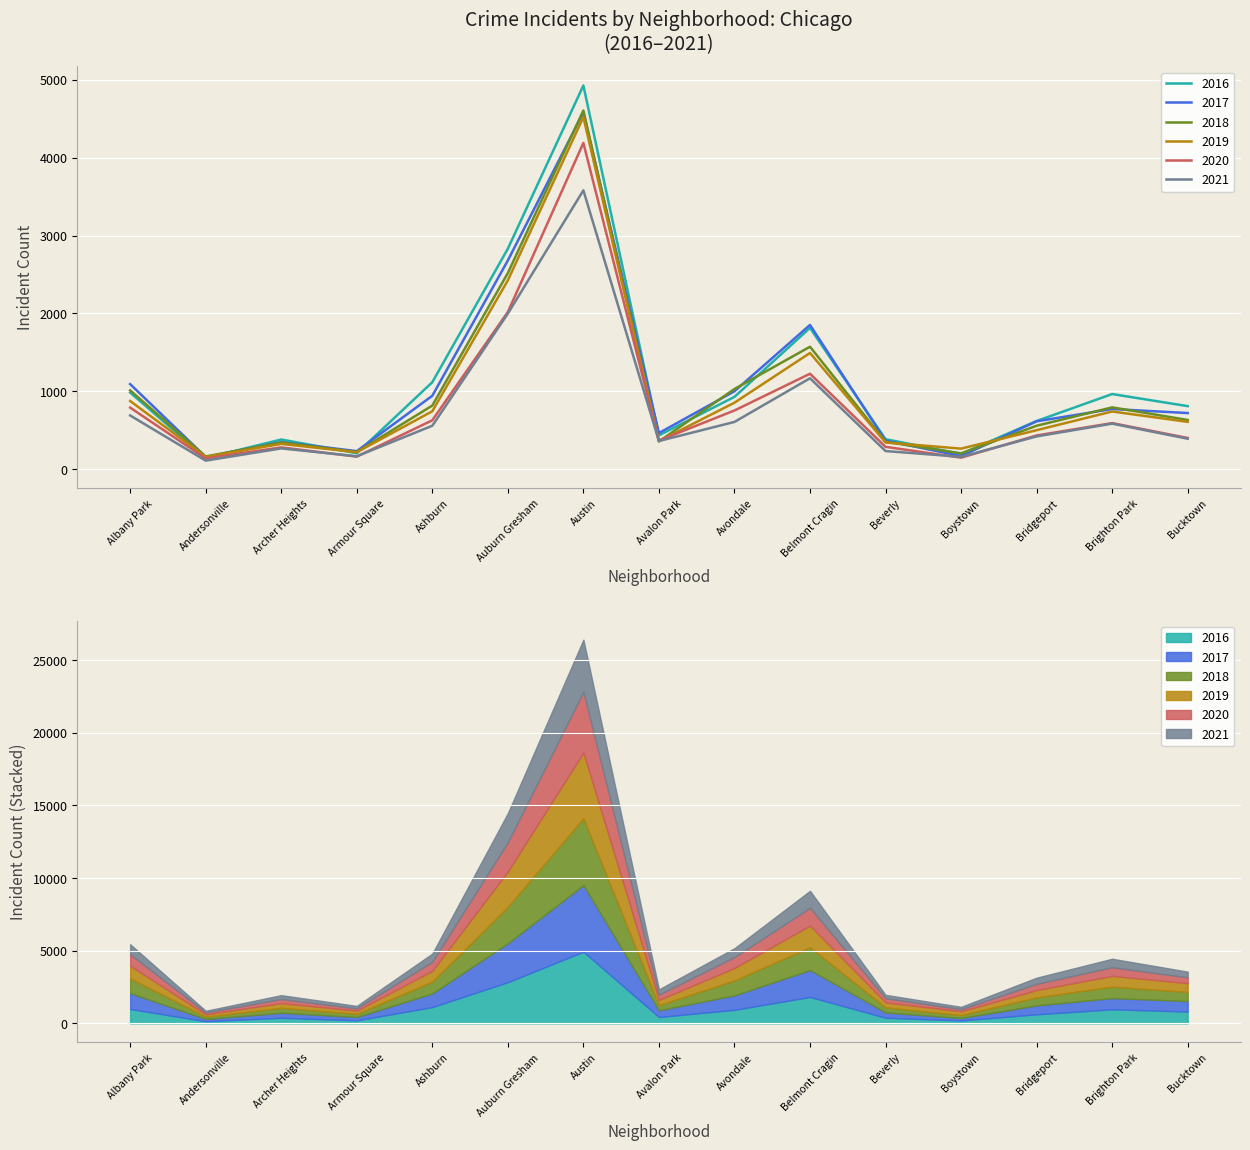

In 2018, how many points are lower than both neighbors (excluding endpoints)?

4